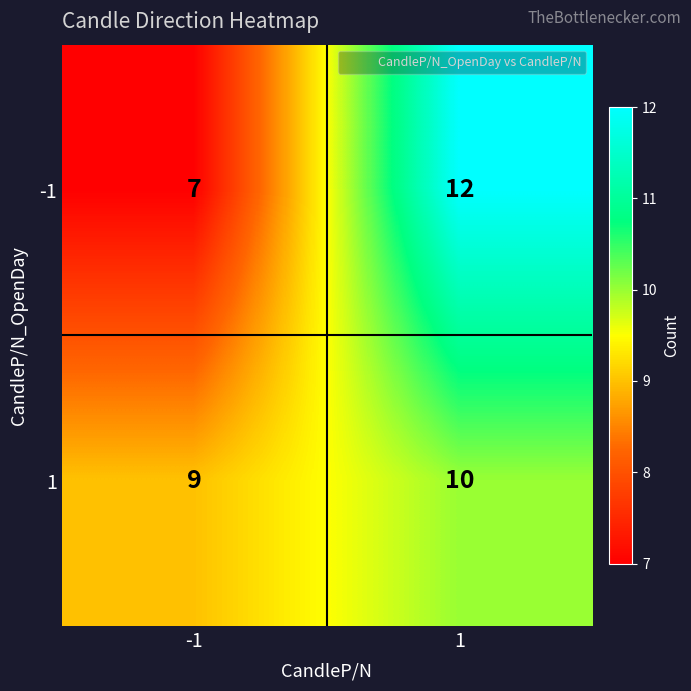

Reading left to right, transcribe all the data shown in this chart.

-1: -1=7	1=12
1: -1=9	1=10